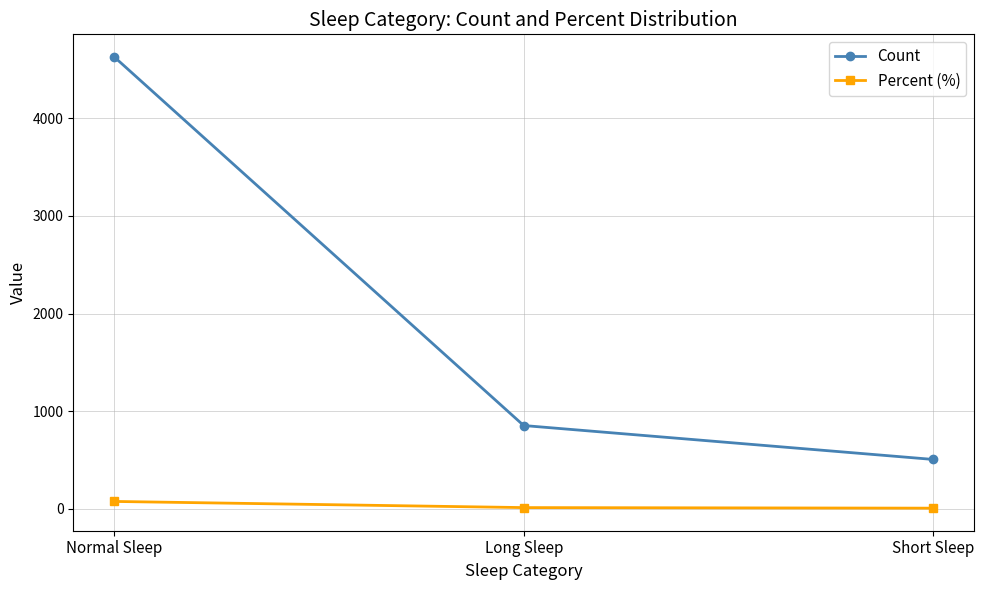

The Count series shows 4626.0 at Normal Sleep. True or false?

True